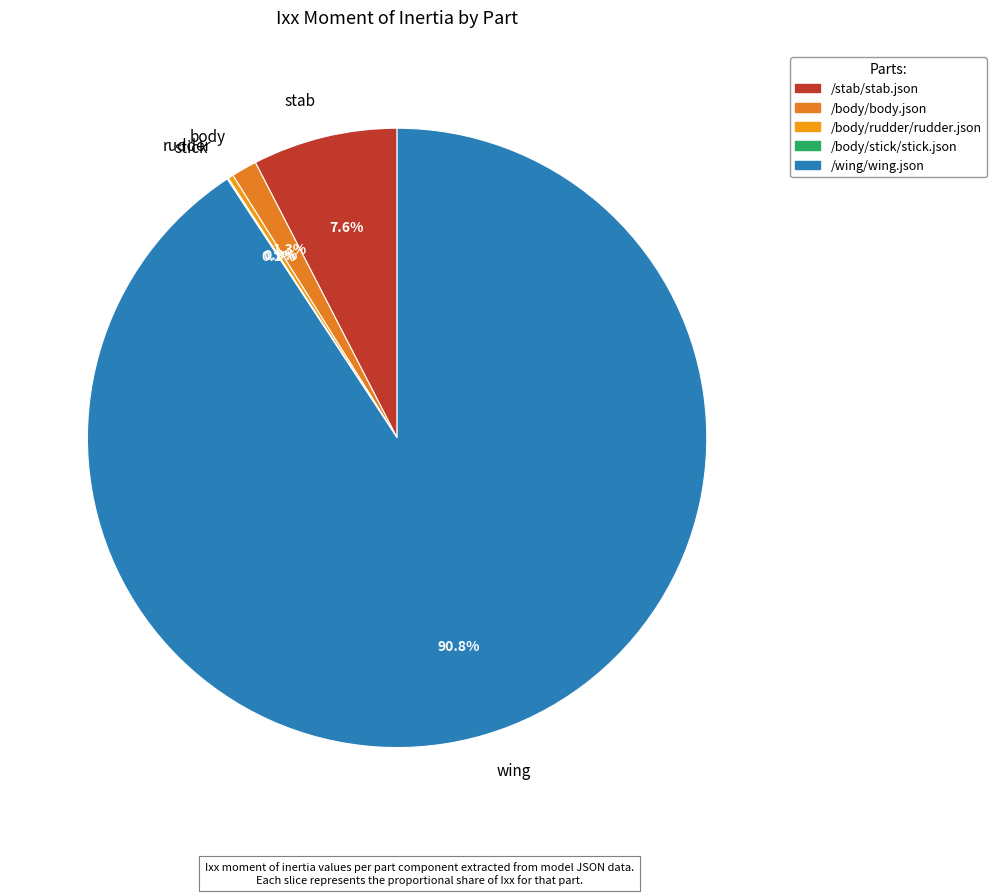

Combined, do wing and stab account for over 50%?

Yes